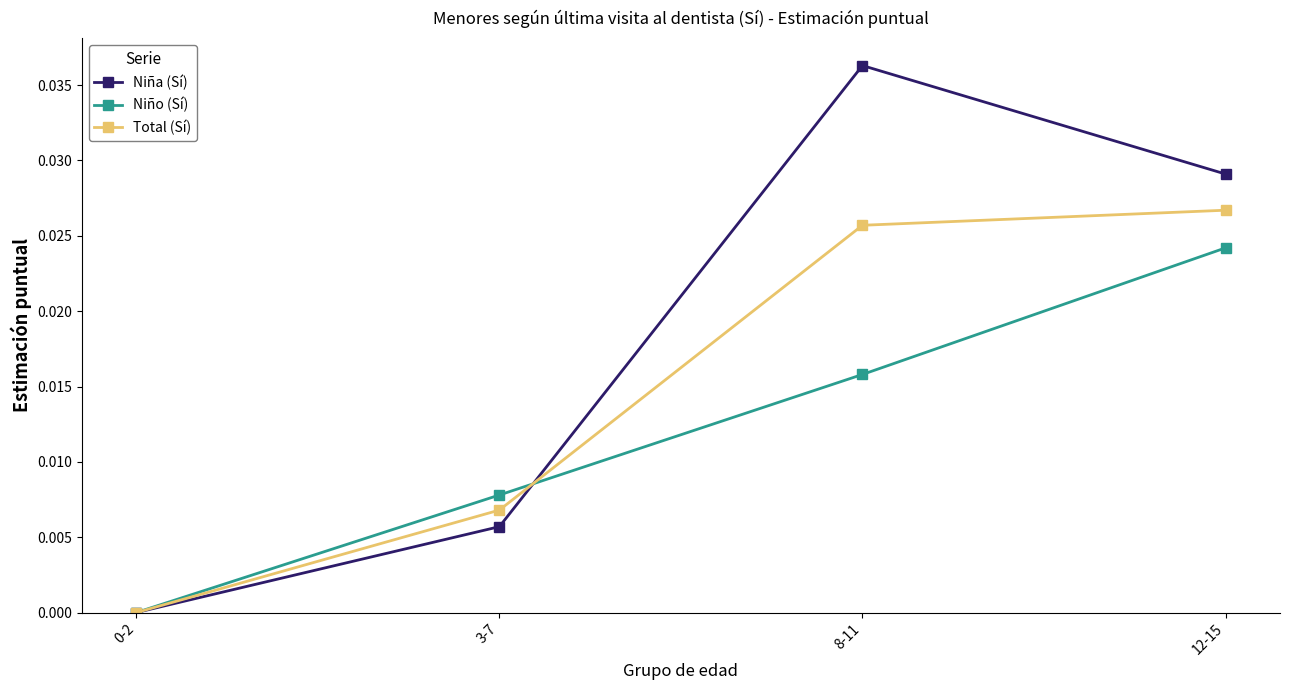

The value of Niño (Sí) at 8-11 is 0.0. True or false?

True